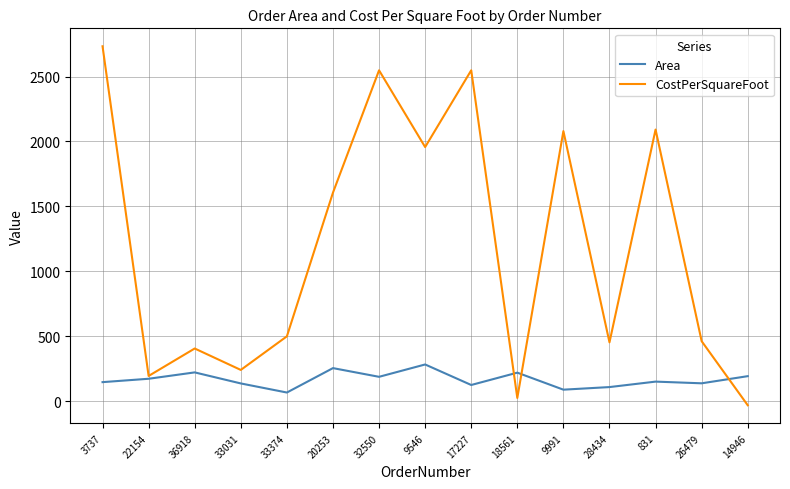

What is the difference between the CostPerSquareFoot values at 33374 and 20253?

1106.3